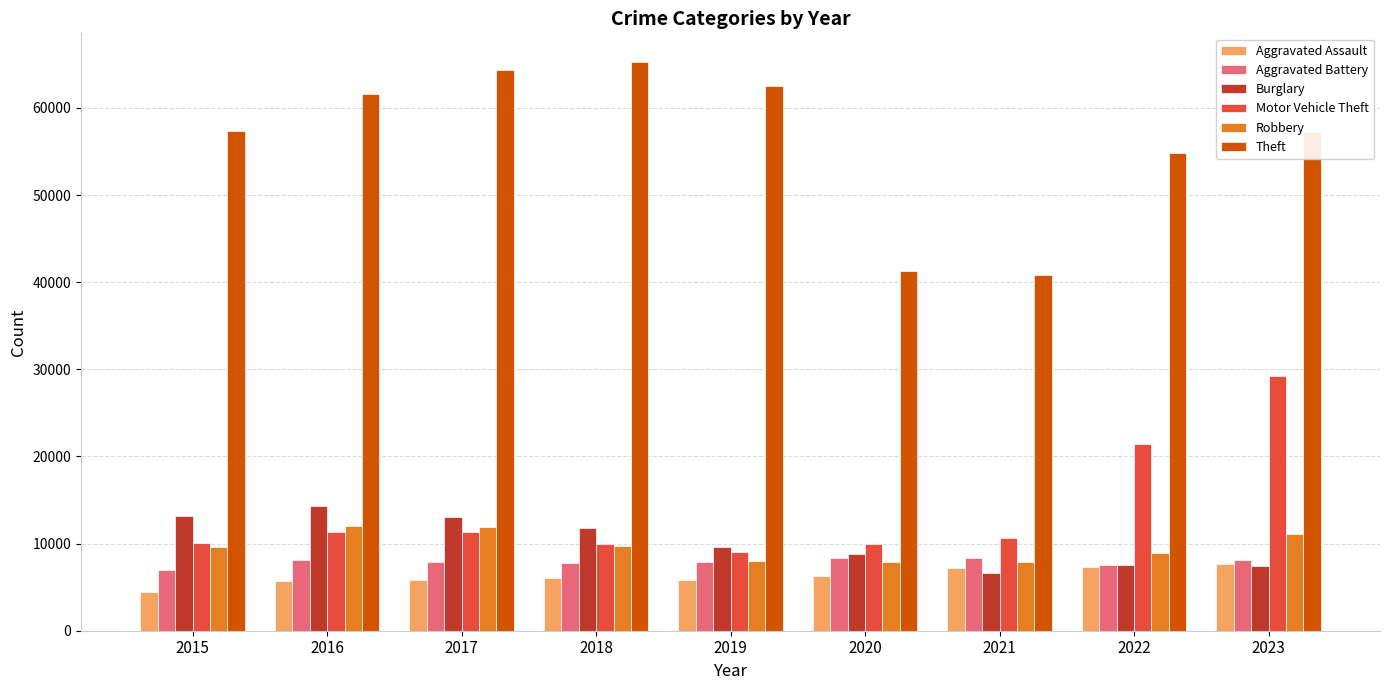

What is the smallest value displayed?

4480